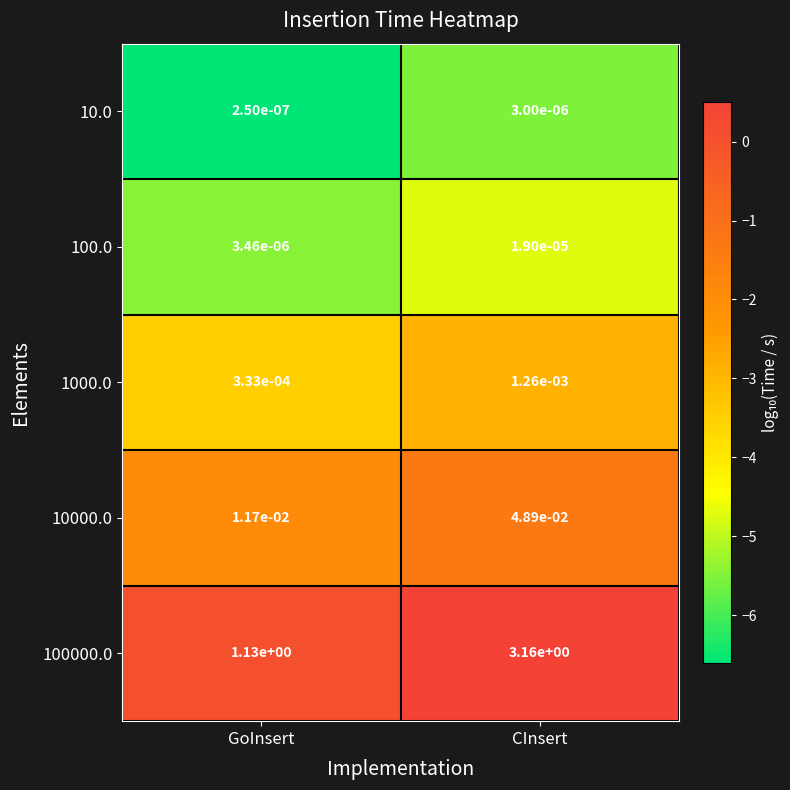

List the labels in order of 10000.0 value, smallest first.

GoInsert, CInsert